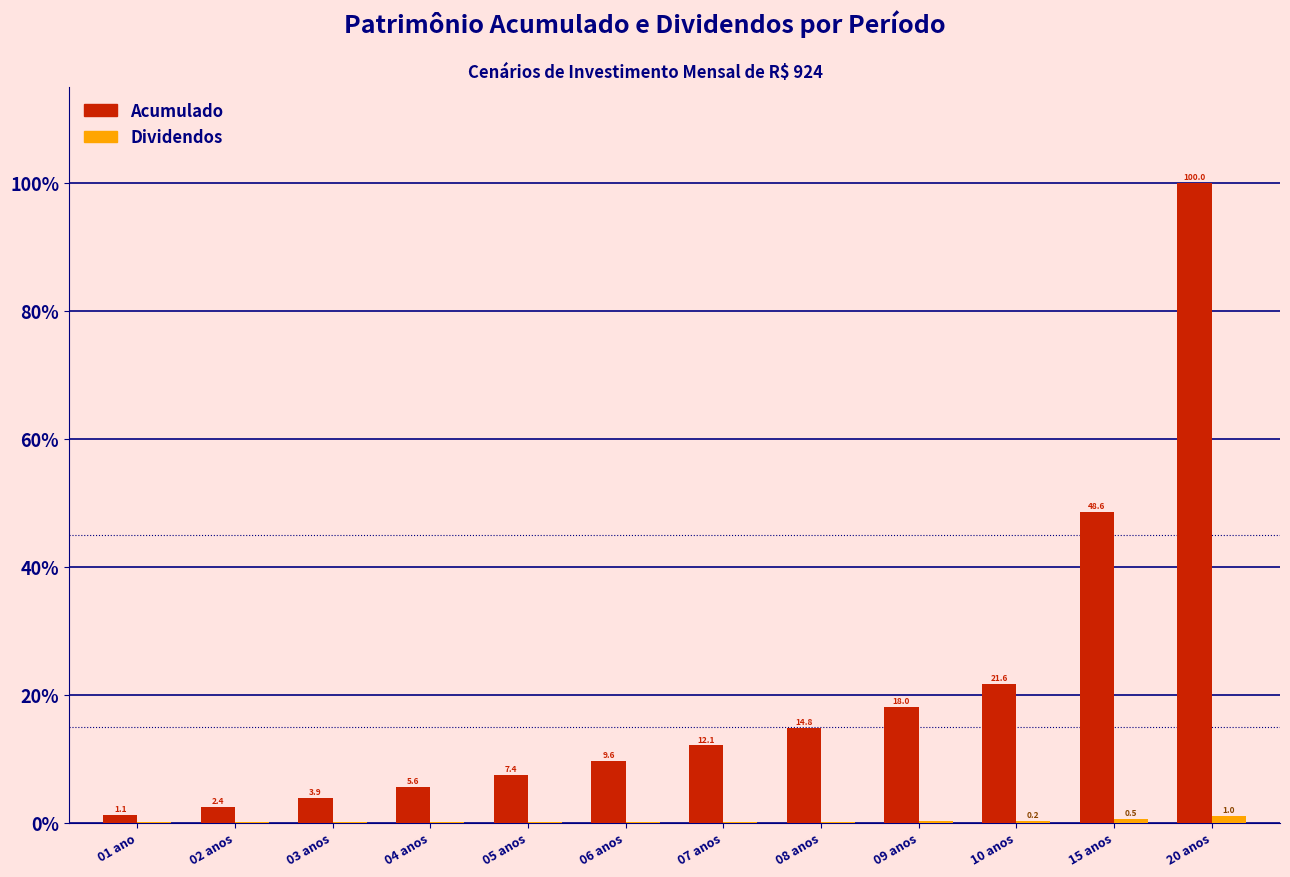

What is the approximate value of Acumulado at 20 anos?

100.0